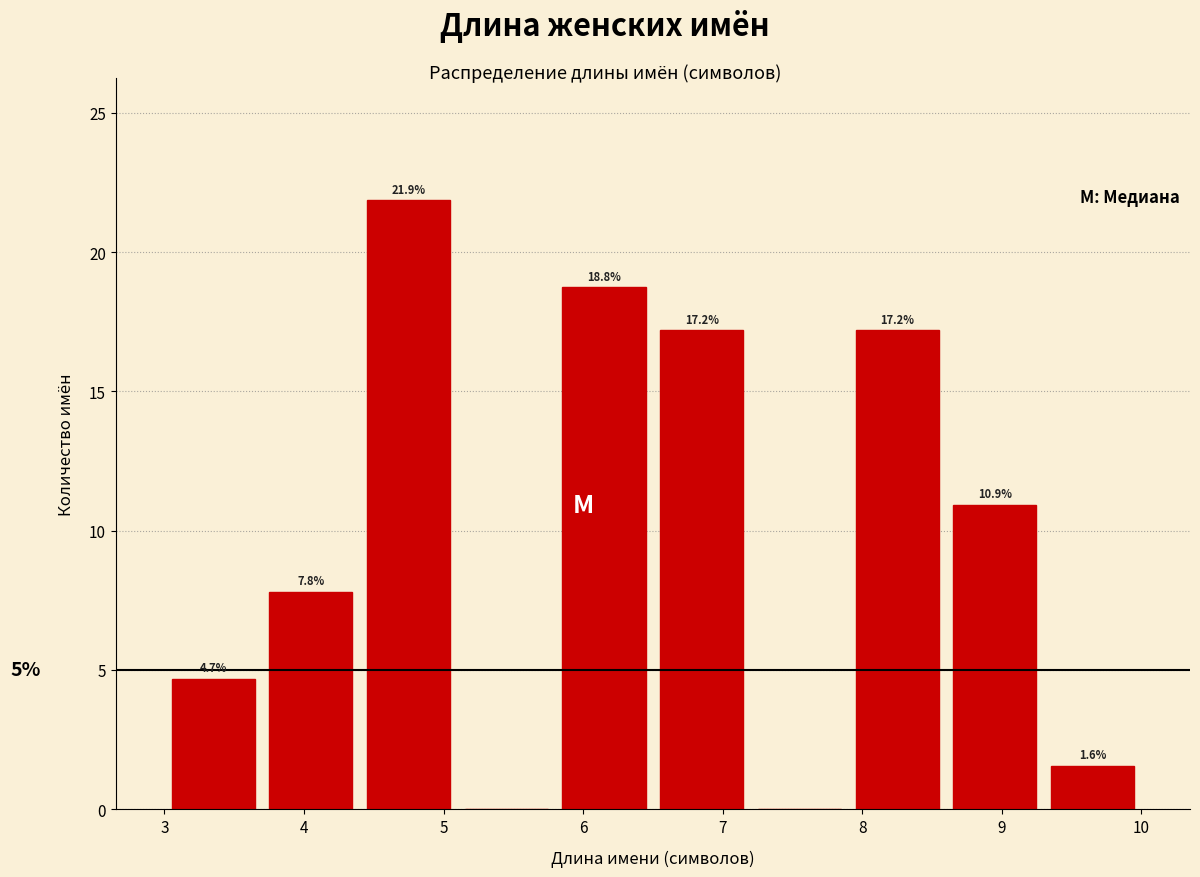

Over which range of the x-axis is the bar tallest?

4.4 to 5.1